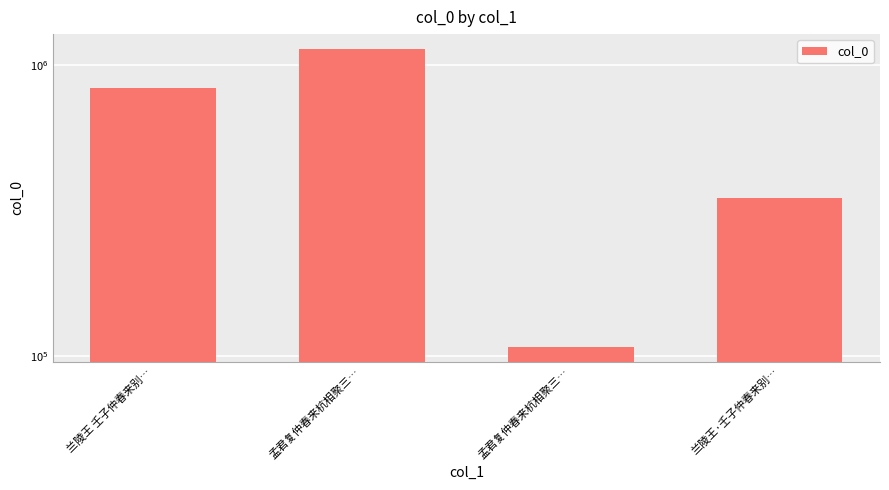

What is the average value?

606292